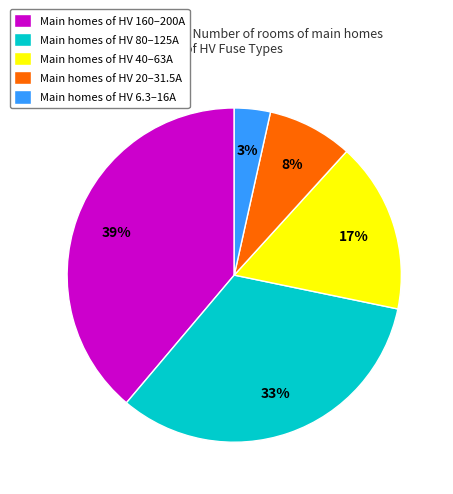

Which slice is the largest?

Main homes of HV 160–200A